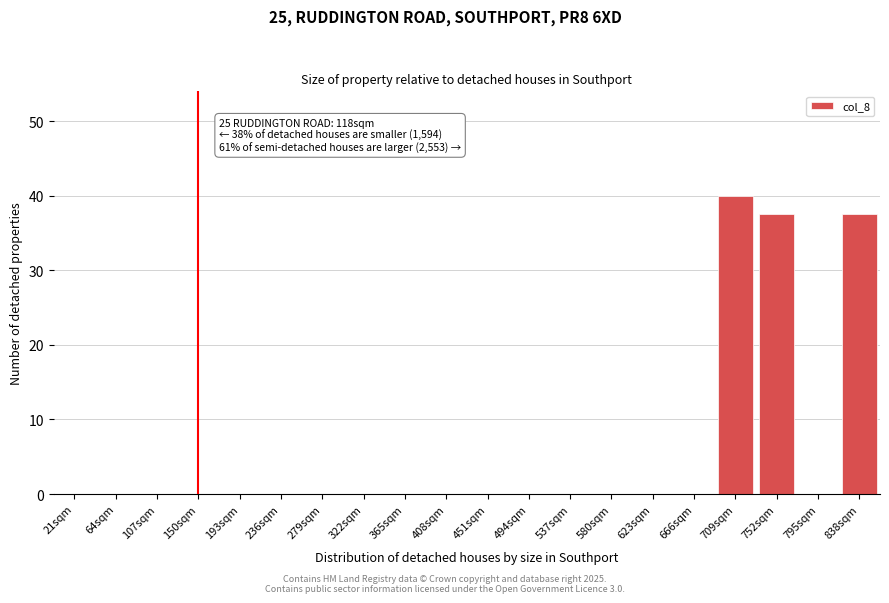

Reading left to right, transcribe all the data shown in this chart.

21sqm=0.0	64sqm=0.0	107sqm=0.0	150sqm=0.0	193sqm=0.0	236sqm=0.0	279sqm=0.0	322sqm=0.0	365sqm=0.0	408sqm=0.0	451sqm=0.0	494sqm=0.0	537sqm=0.0	580sqm=0.0	623sqm=0.0	666sqm=0.0	709sqm=40.0	752sqm=37.5	795sqm=0.0	838sqm=37.5